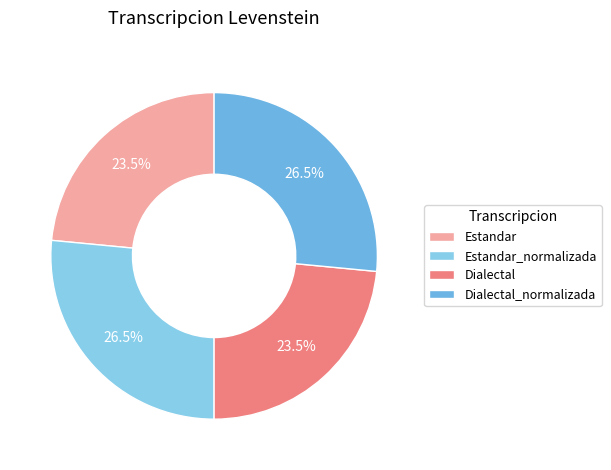

How much of the chart is everything except Estandar_normalizada?

73.5%